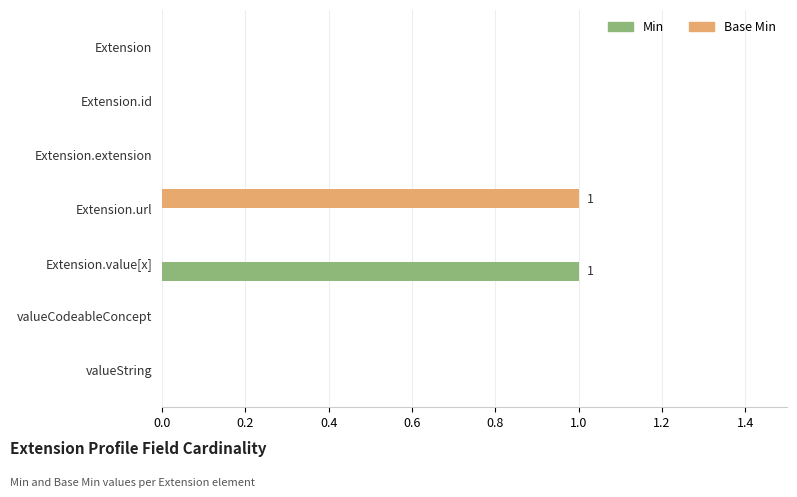

What are all the series names shown in the legend?

Min, Base Min